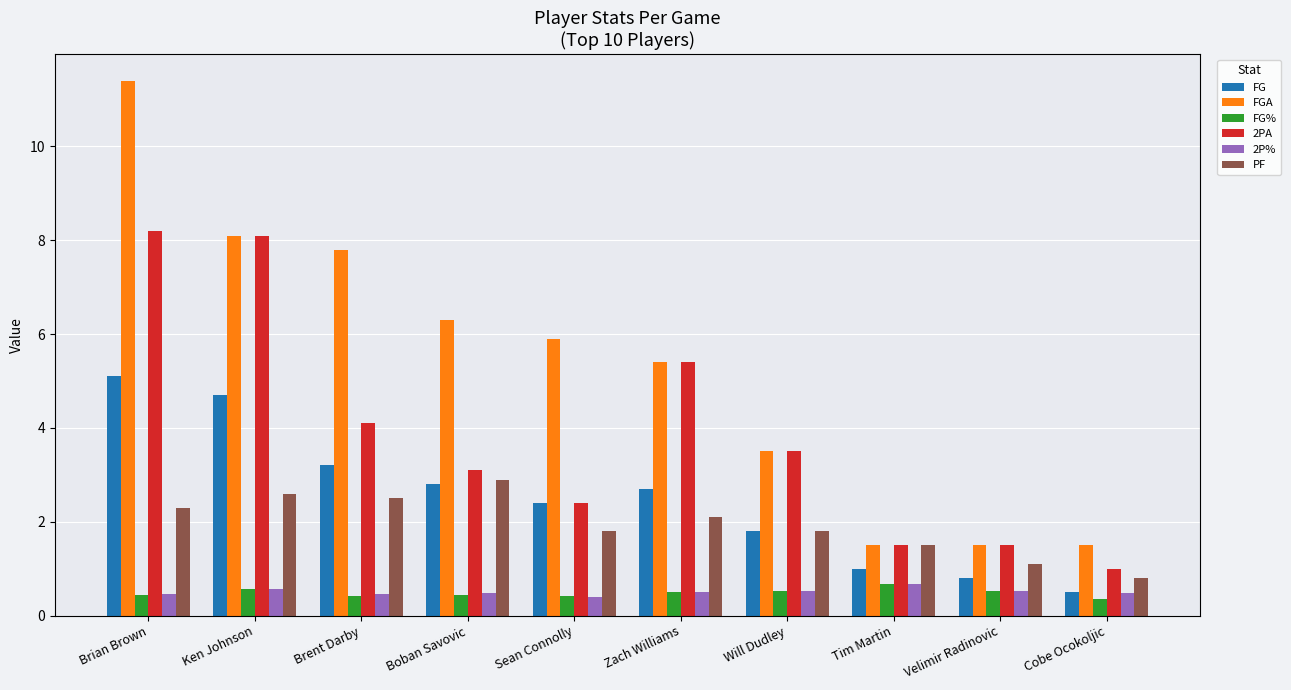

Which series has the widest spread of values?

FGA